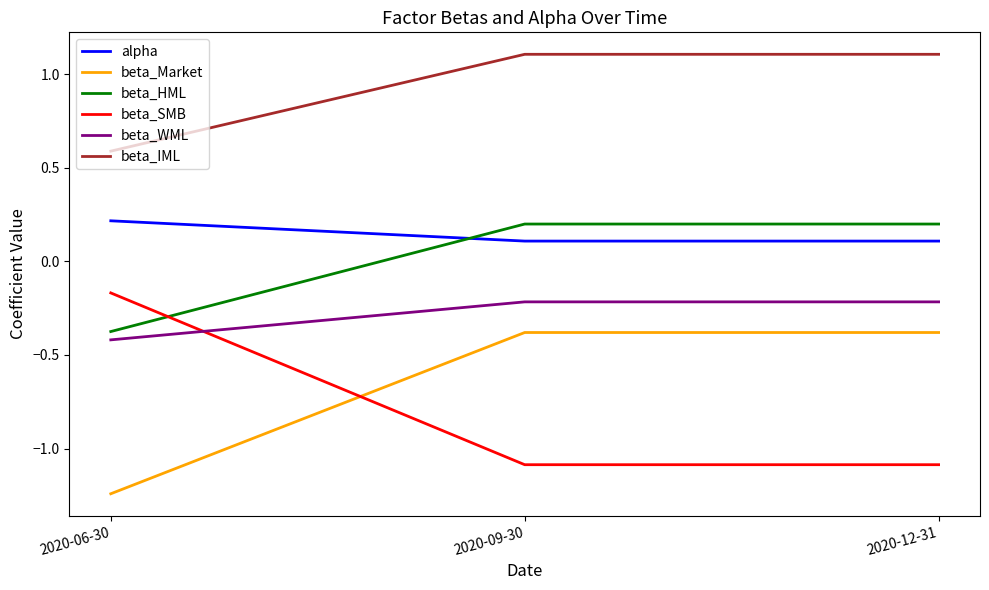

Which category has the lowest value in the beta_Market series?

2020-06-30